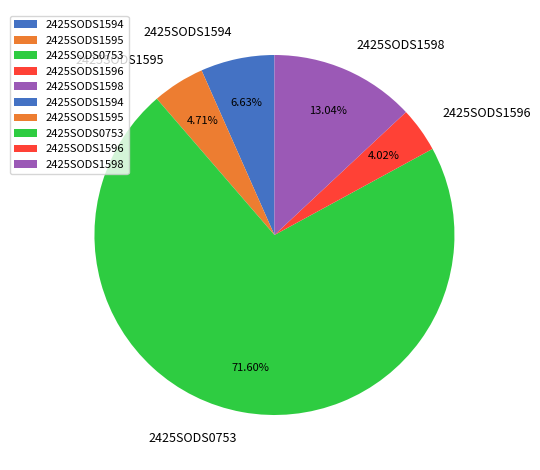

To the nearest percent, what portion does 2425SODS1596 represent?

4%